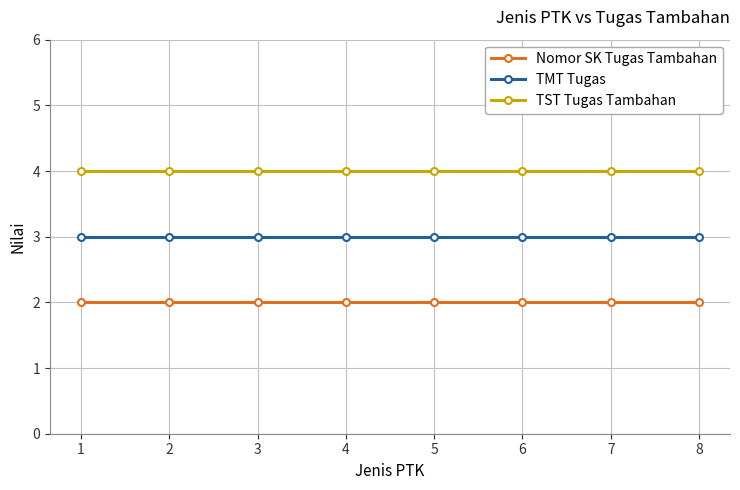

The TST Tugas Tambahan series shows 6 at 2. True or false?

False